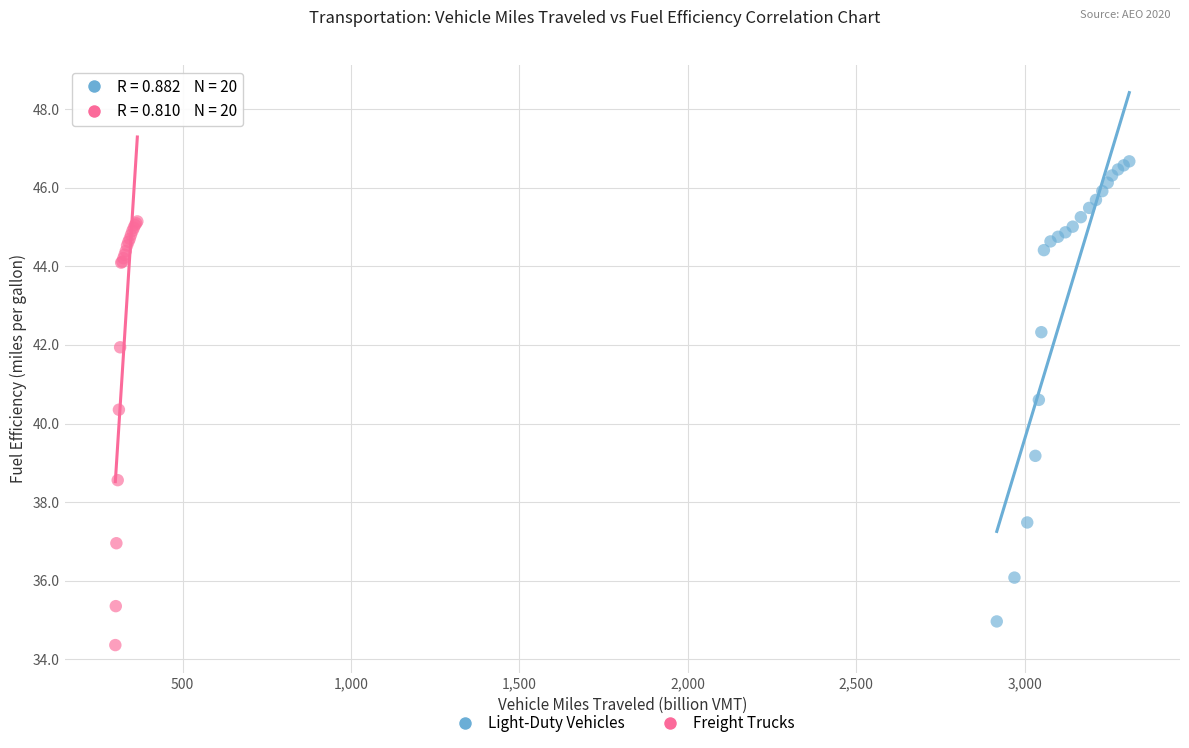

Which series has the largest Y range (max minus min)?

Light-Duty Vehicles